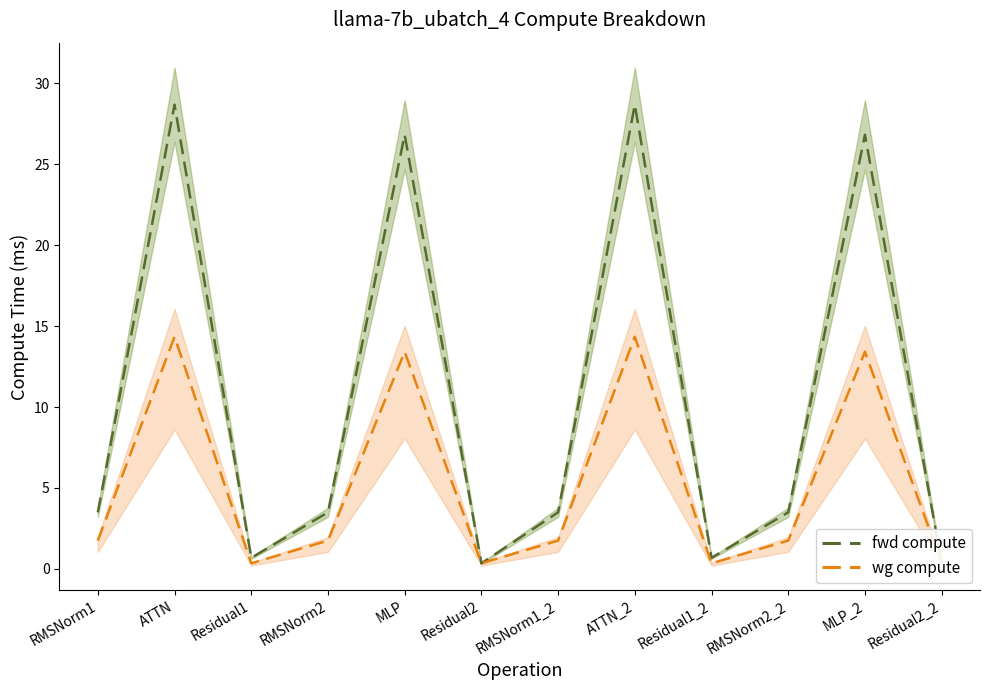

True or false: wg compute and fwd compute cross at least once.

False